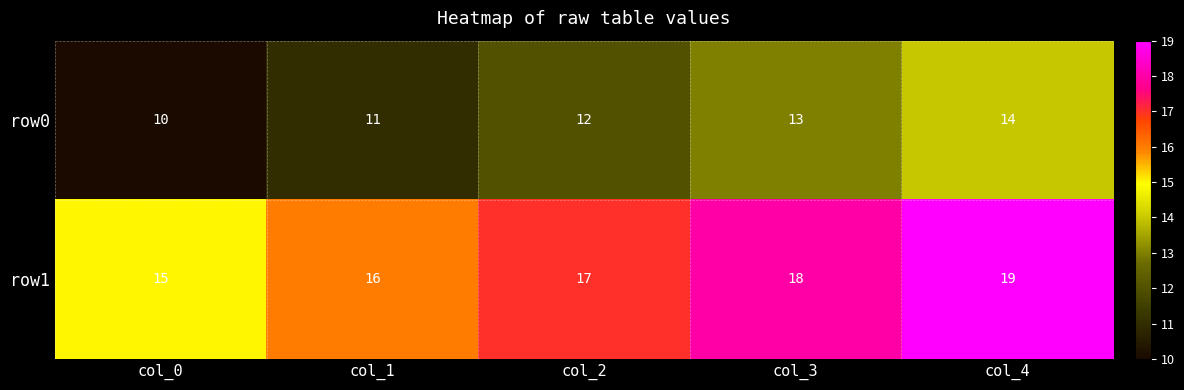

Rank the series by their average value, from lowest to highest.

row0, row1